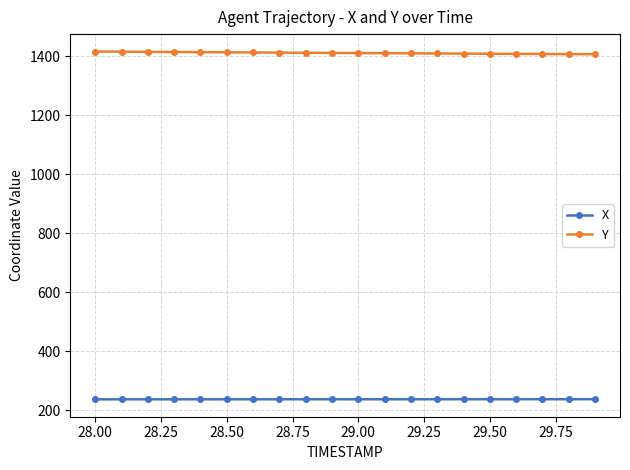

True or false: Y and X cross at least once.

False